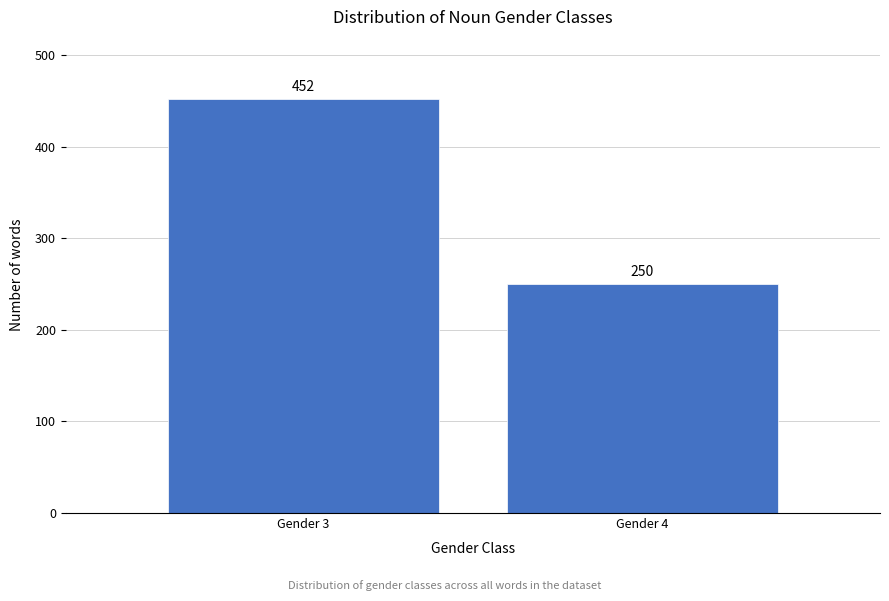

Reading right to left, extract all data points from this chart.

250	452